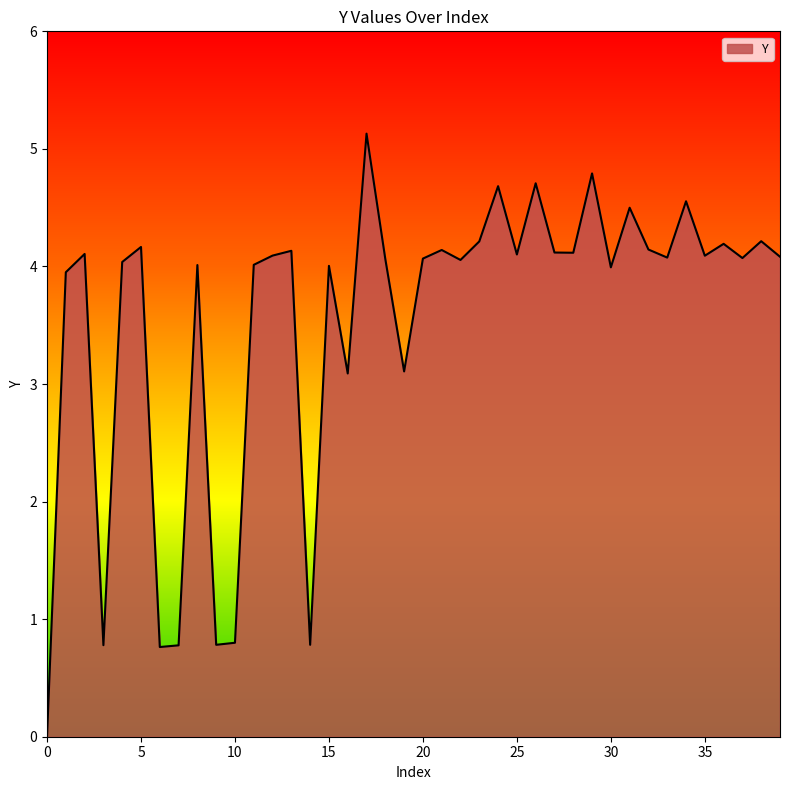

What is the difference between the maximum and minimum values?

5.1